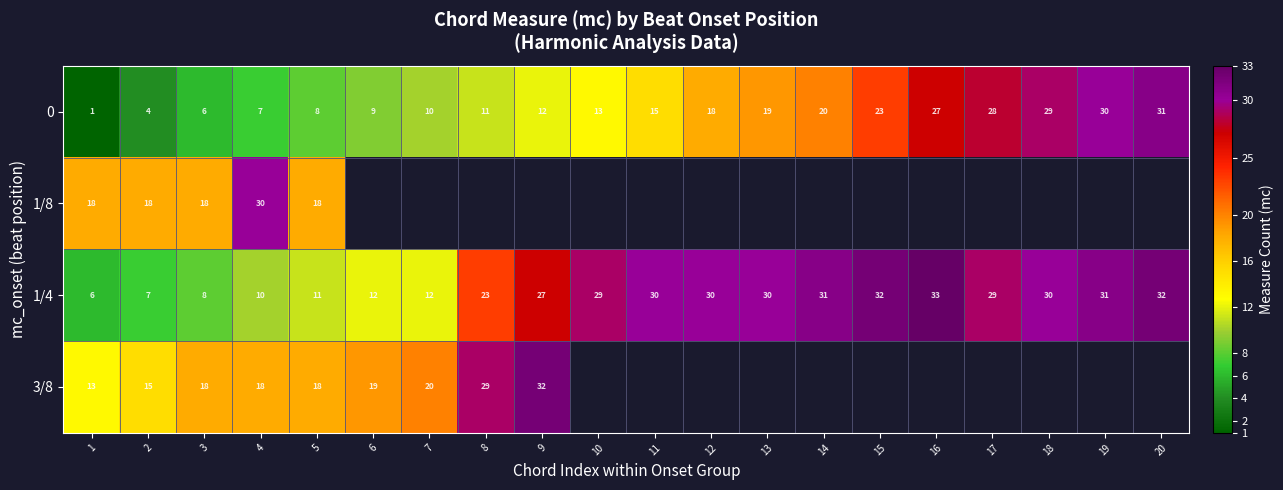

What is the sum of the 0 values at 3 and 10?

19